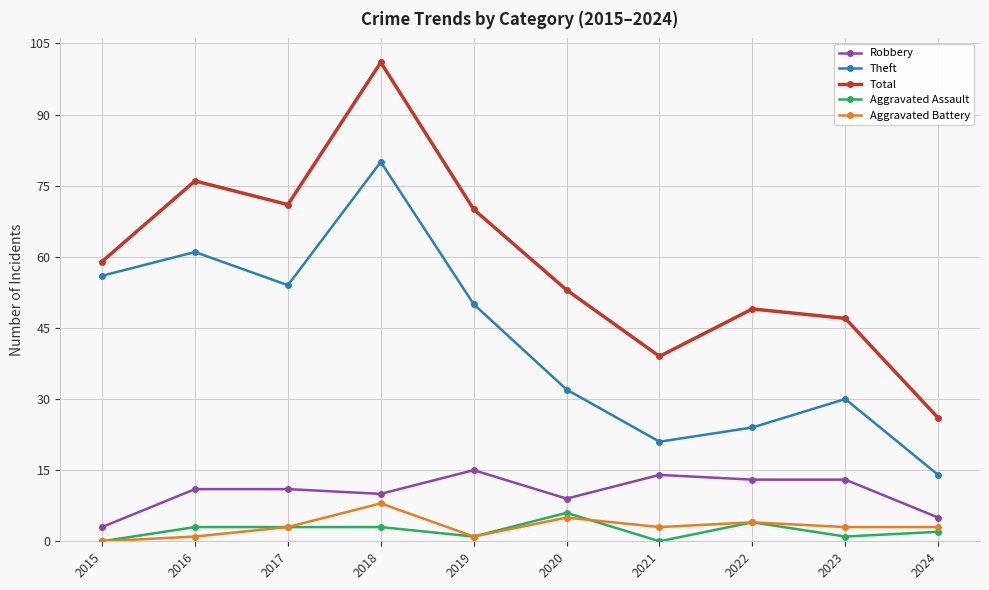

True or false: Theft and Aggravated Assault intersect in this chart.

False